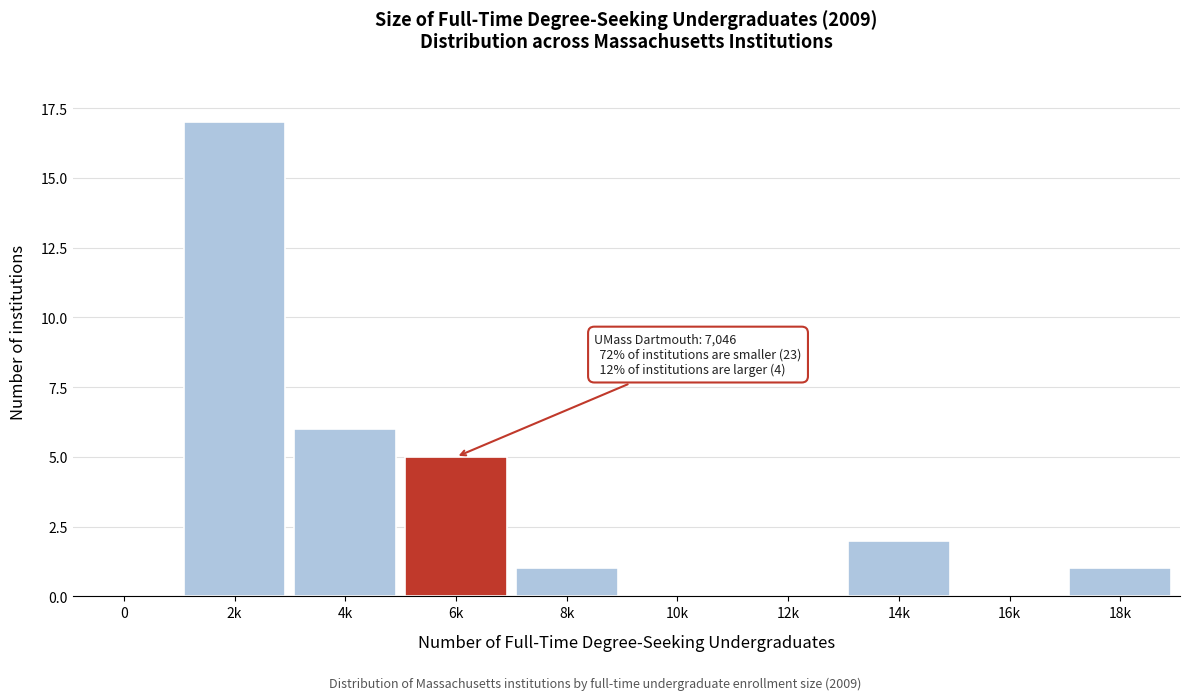

Reading left to right, list all the values displayed in this chart.

0=0	2k=17	4k=6	6k=5	8k=1	10k=0	12k=0	14k=2	16k=0	18k=1